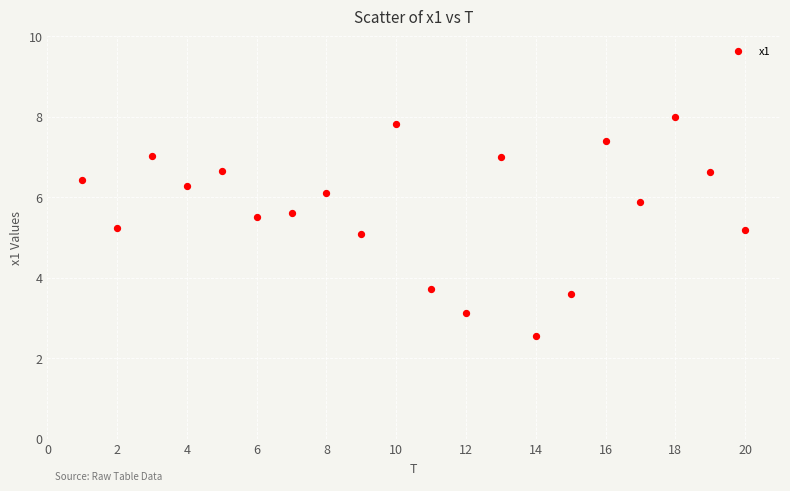

What is the range of Y values (max minus min)?

5.4